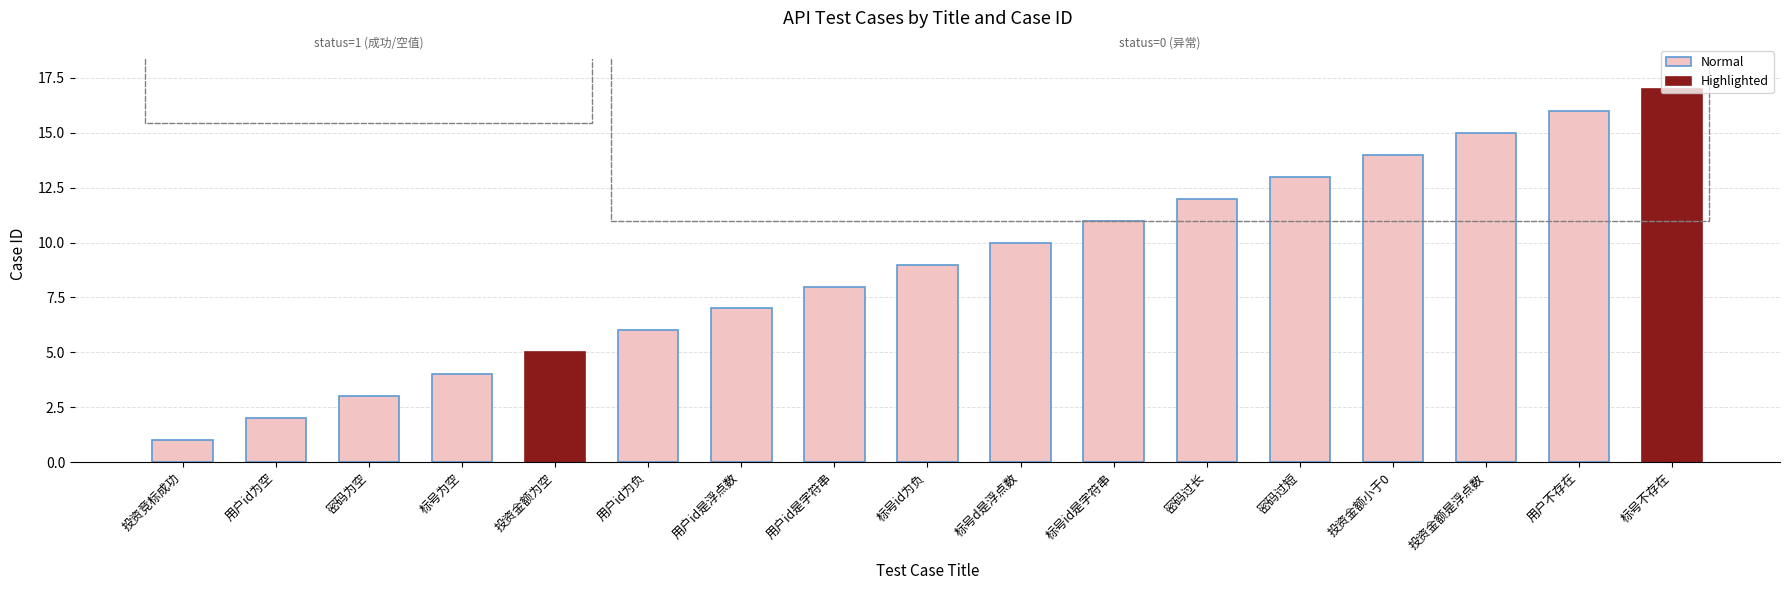

Which has a higher value, 用户id为负 or 投资金额为空?

用户id为负